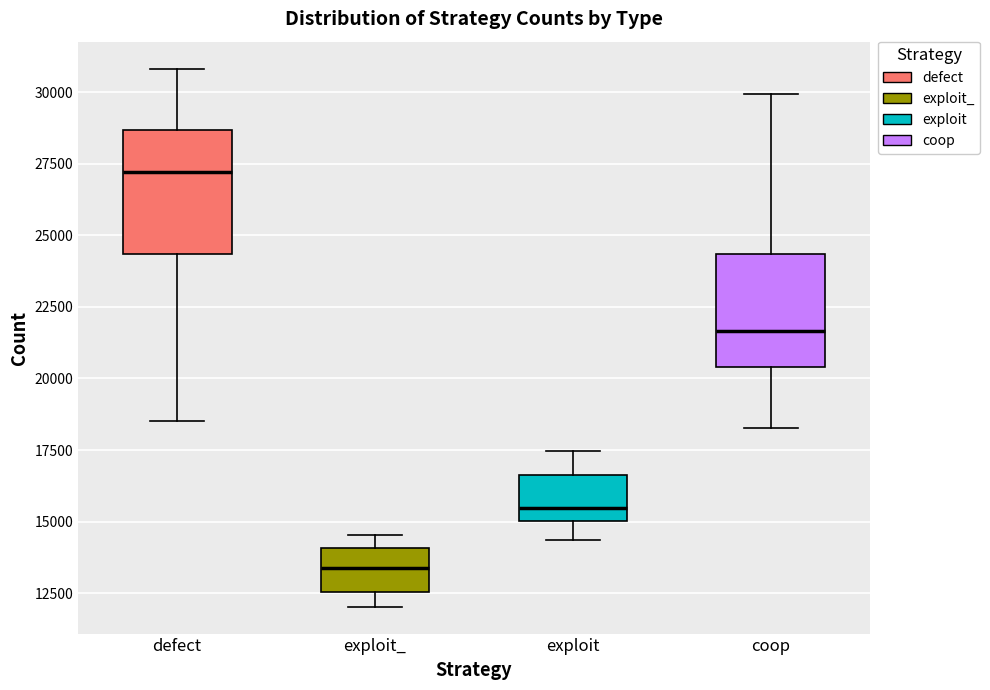

Where does the median line of the box for coop sit on the y-axis? The values are not printed on the chart, so give them approximately, as read against the axis.

21500